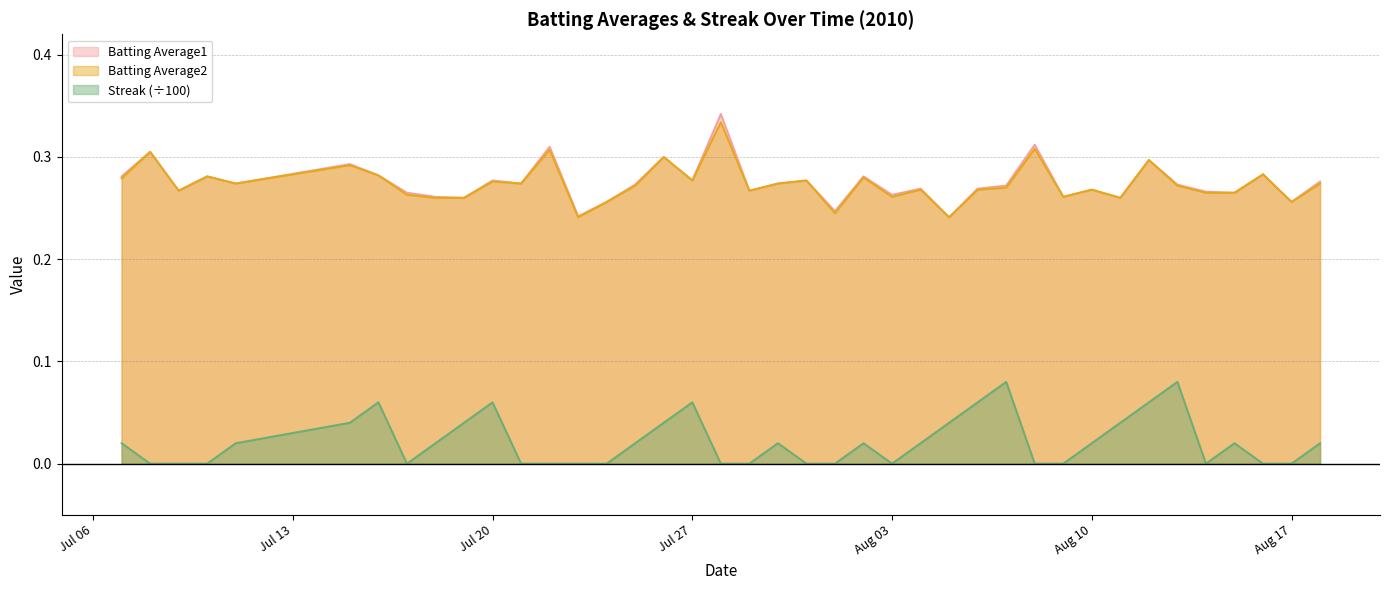

What is the label of the 29th point from the right?

2010-07-21